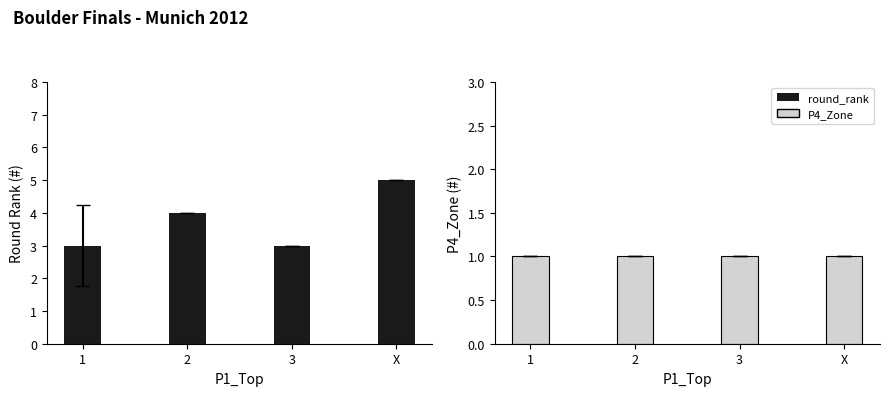

What is the label of the 1st bar from the right?

X